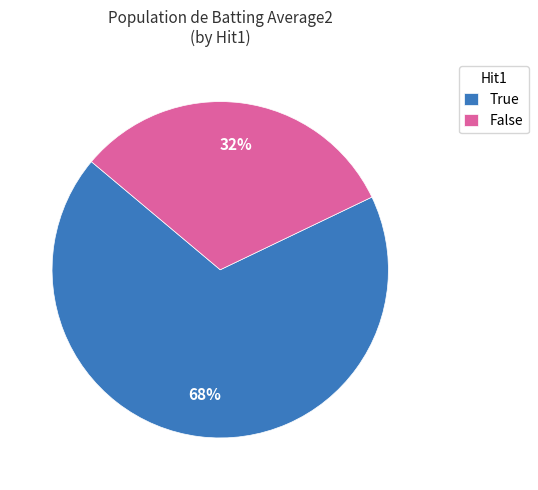

Combined, do True and False account for over 50%?

Yes